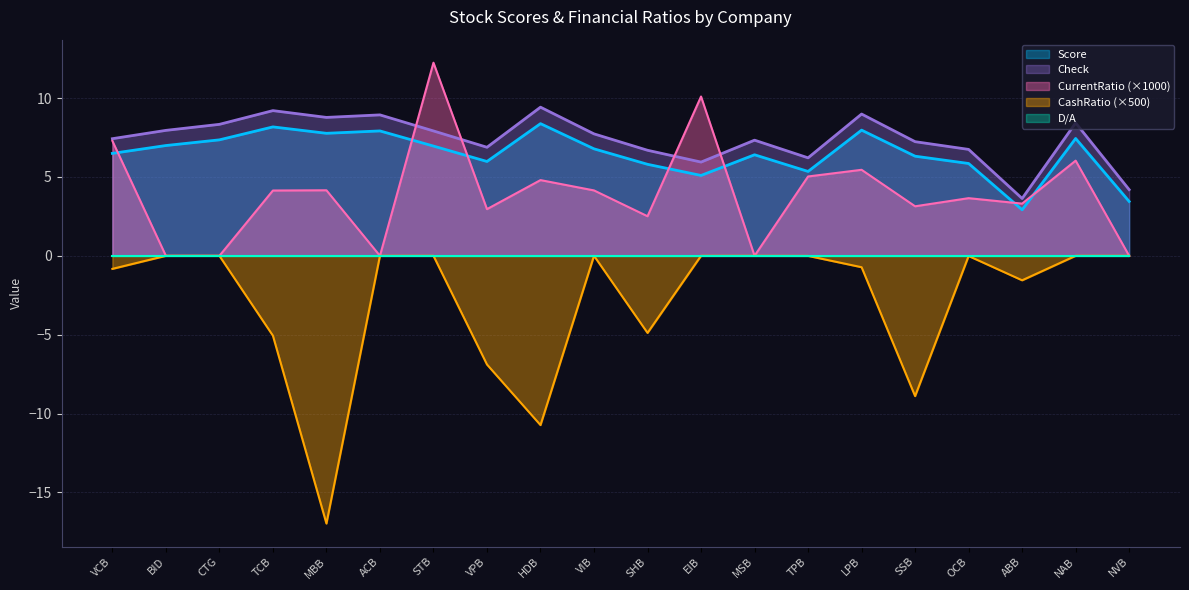

Which series has the largest range (max minus min)?

CashRatio (×500)